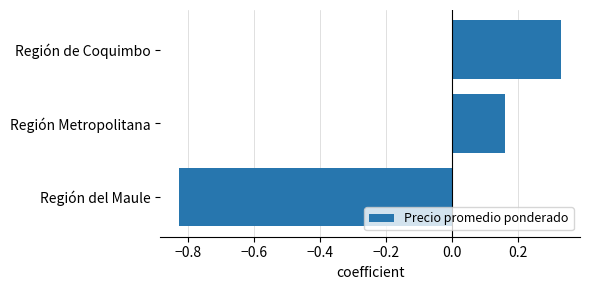

Rank the categories by value from highest to lowest.

Región de Coquimbo, Región Metropolitana, Región del Maule